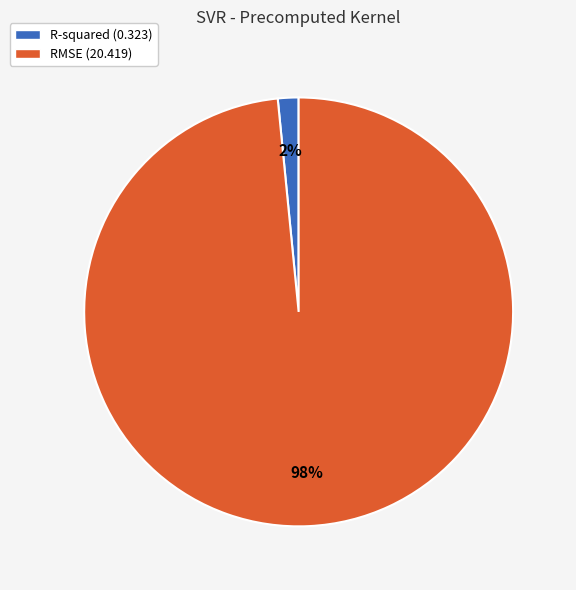

To the nearest percent, what is the combined percentage of R-squared (0.323) and RMSE (20.419)?

100%